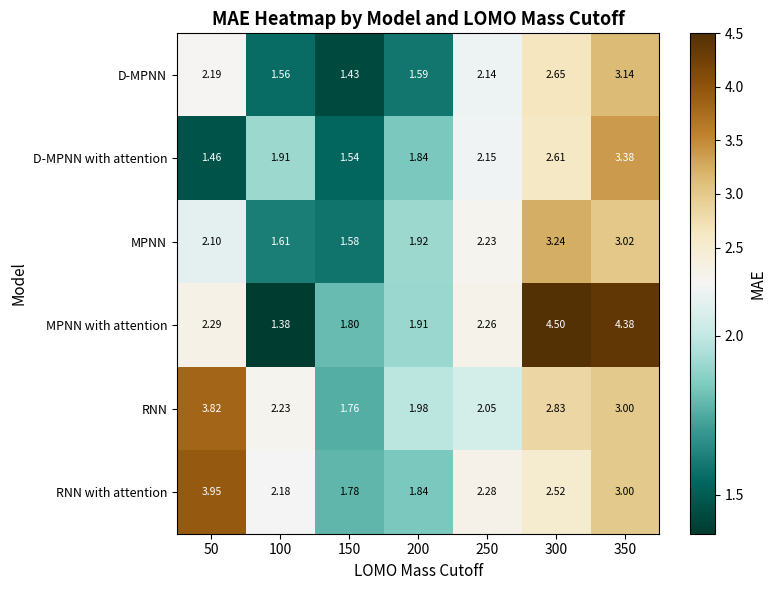

At how many categories does at least one series exceed 1?

7